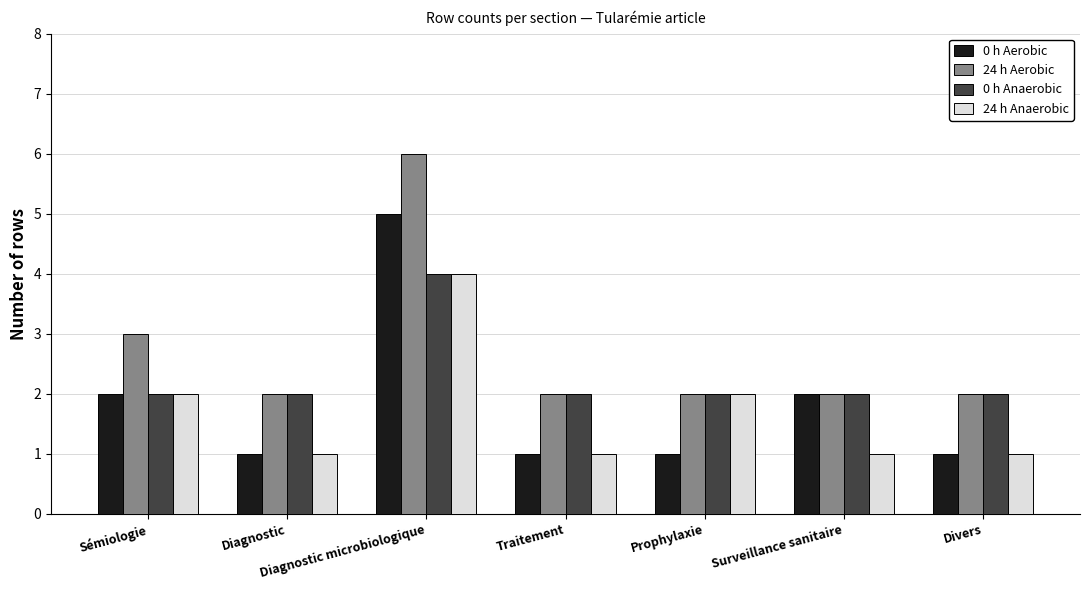

What is the spread (max minus min) of values at Sémiologie?

1